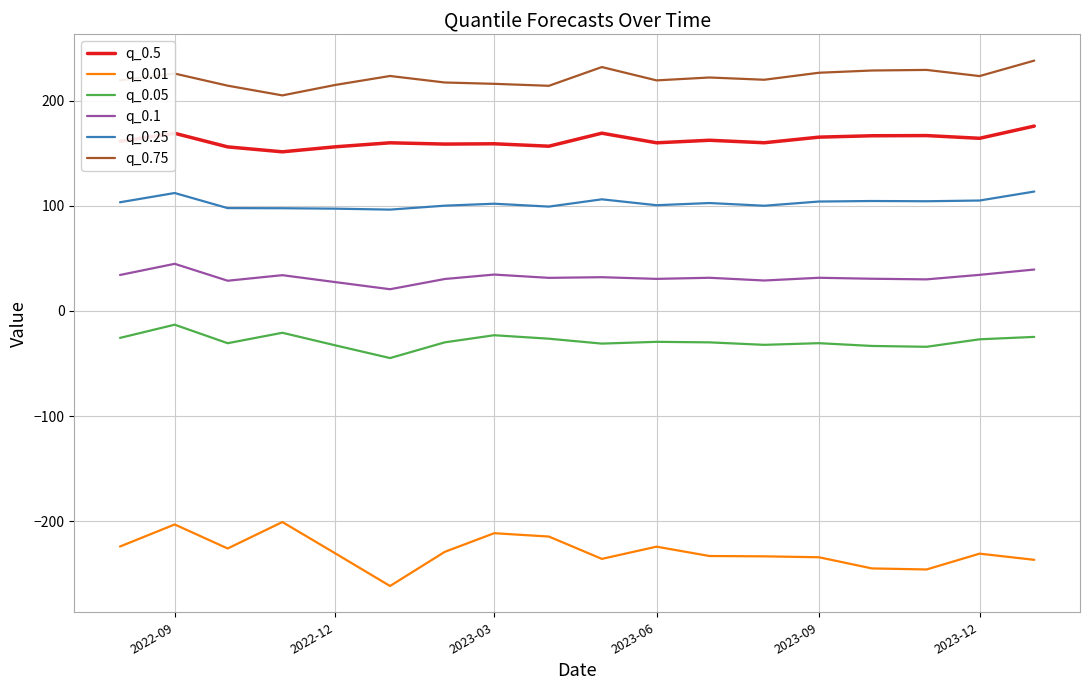

Which series has the widest spread of values?

q_0.01